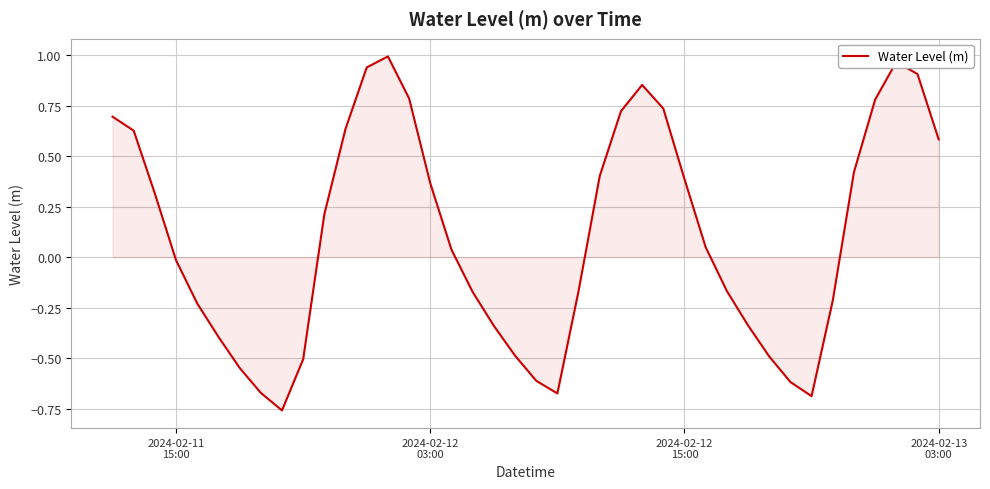

What is the difference between the maximum and minimum values?

1.8